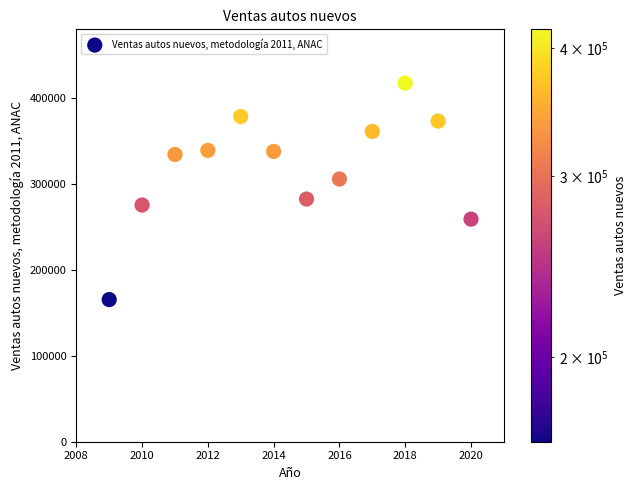

What Y value in the scatter plot is closest to 291170?

282232